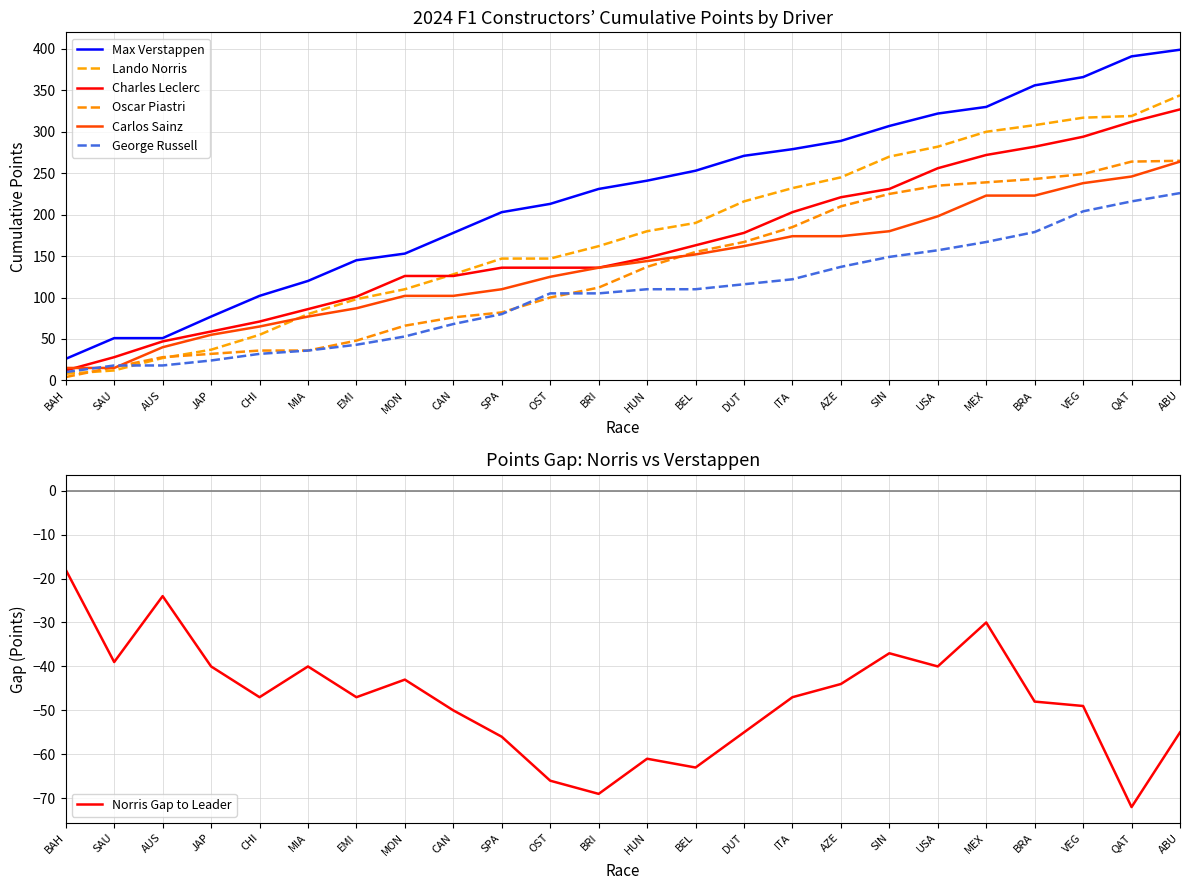

What is the approximate value of George Russell at USA?

157